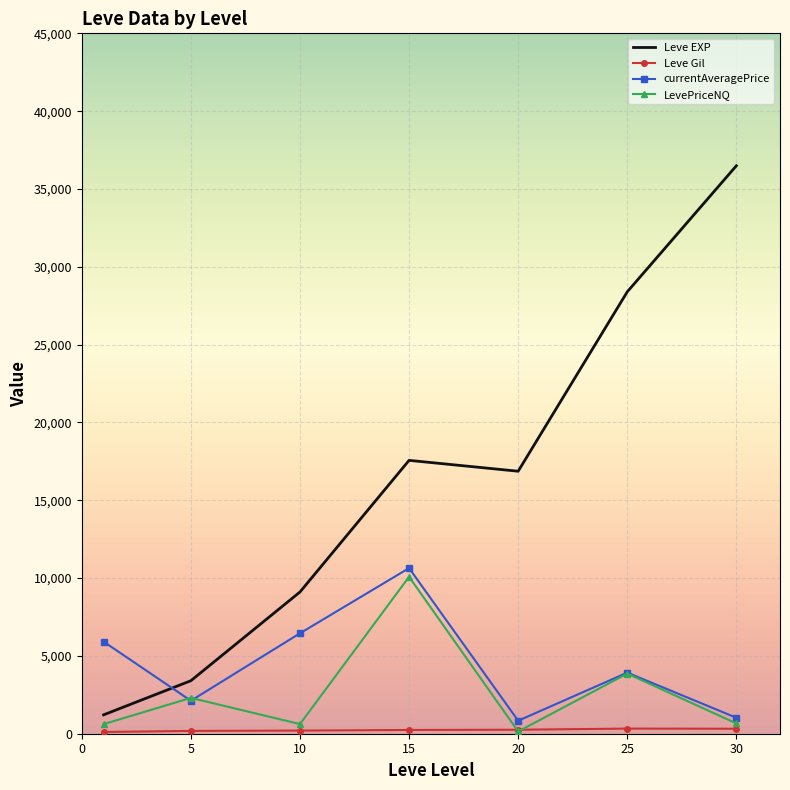

Which series has the largest range (max minus min)?

Leve EXP